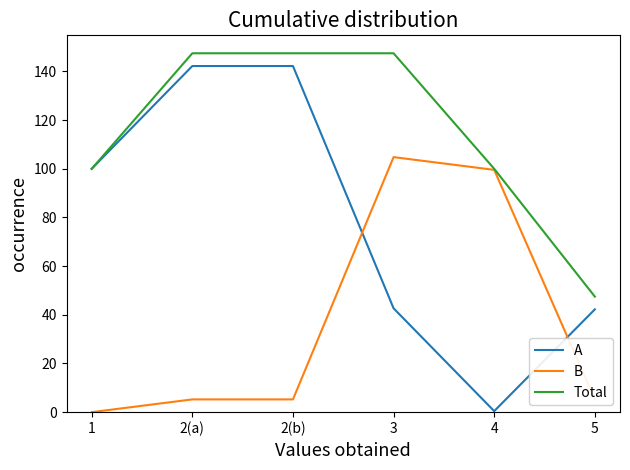

Which series ends up on top after the final intersection of B and A?

A